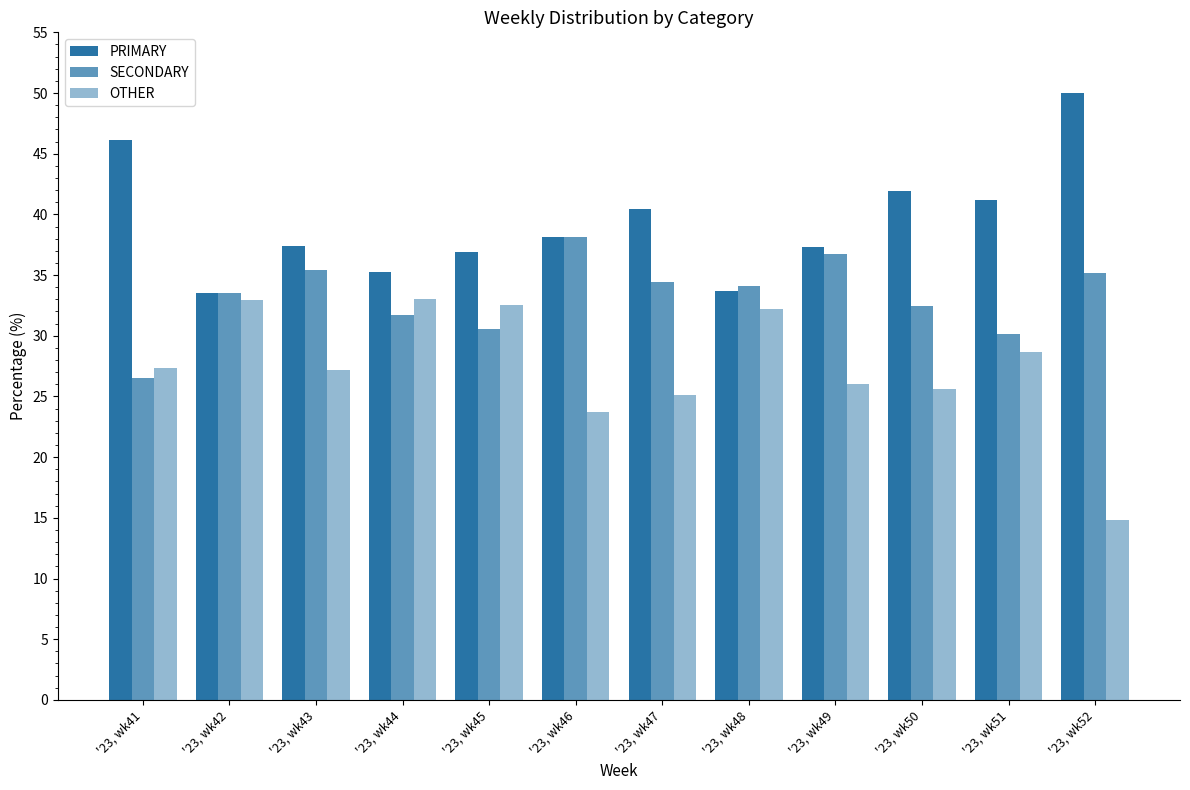

Does the chart contain stacked bars?

No